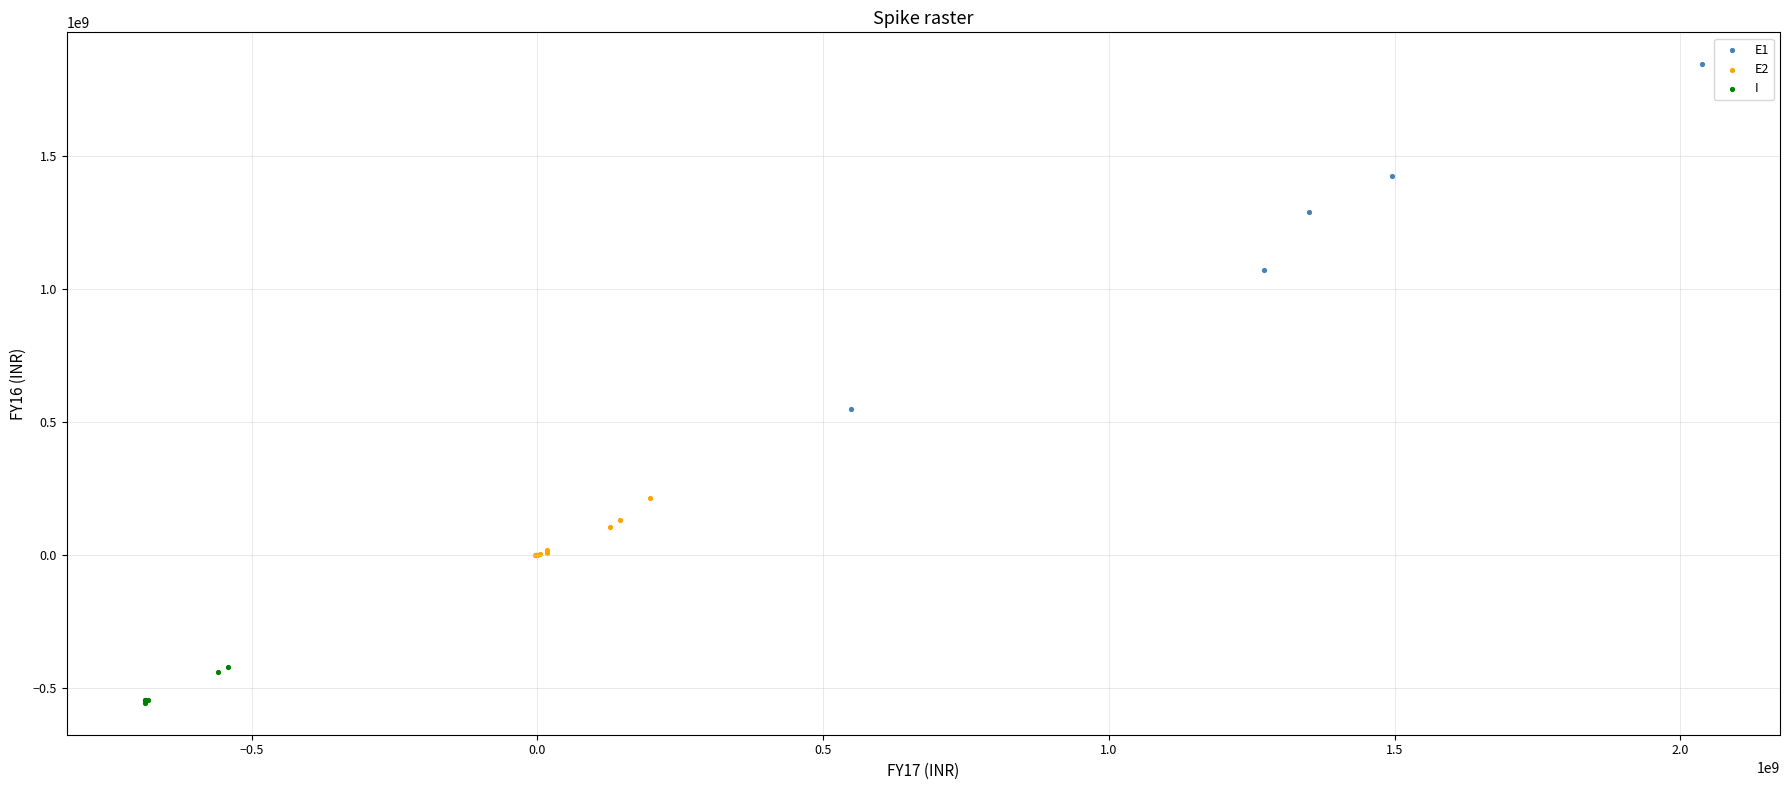

Which series reaches the minimum Y coordinate?

I